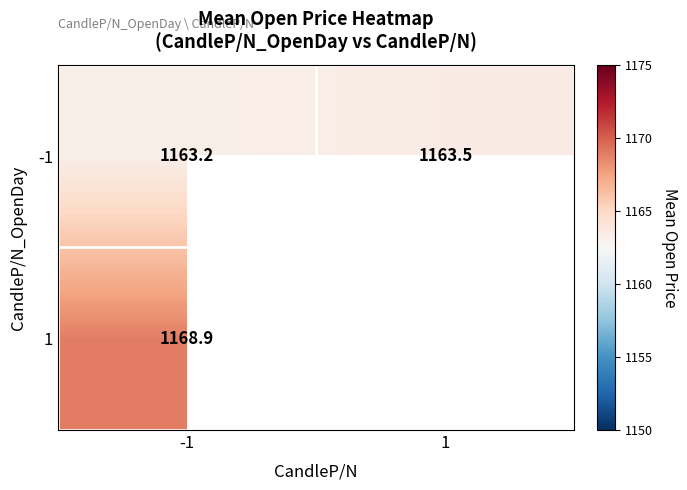

How many values in 1 are above zero?

1